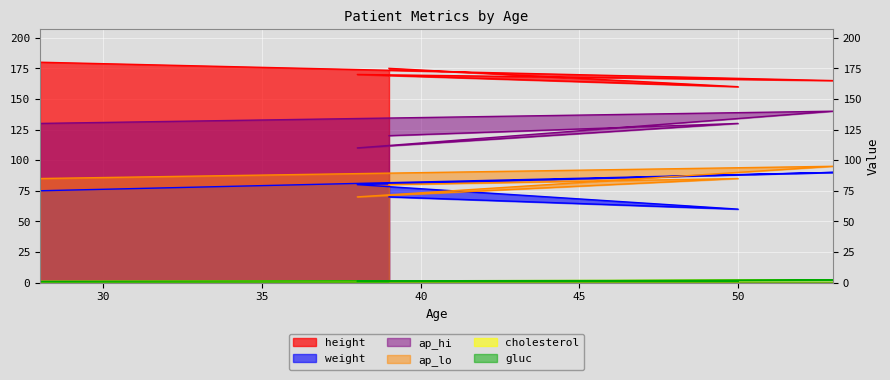

Which category has the lowest value in the weight series?

50